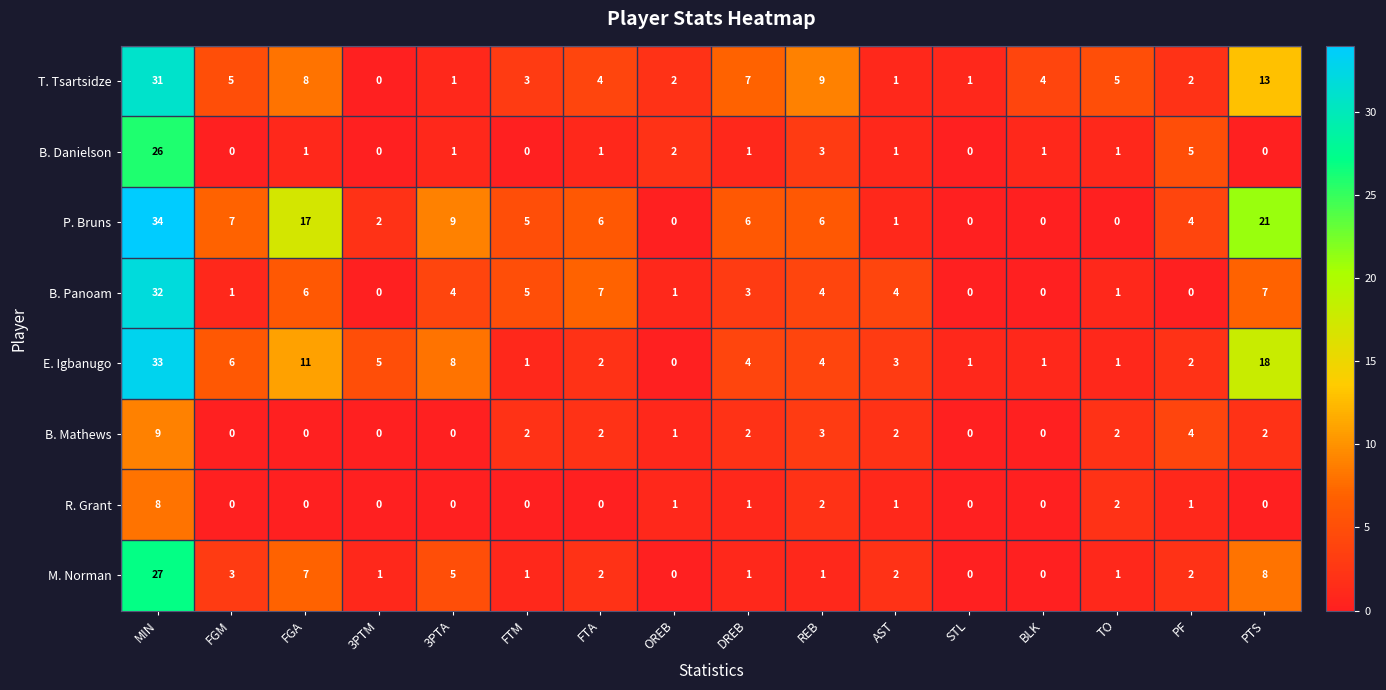

How many R. Grant values are between 0 and 1?

13